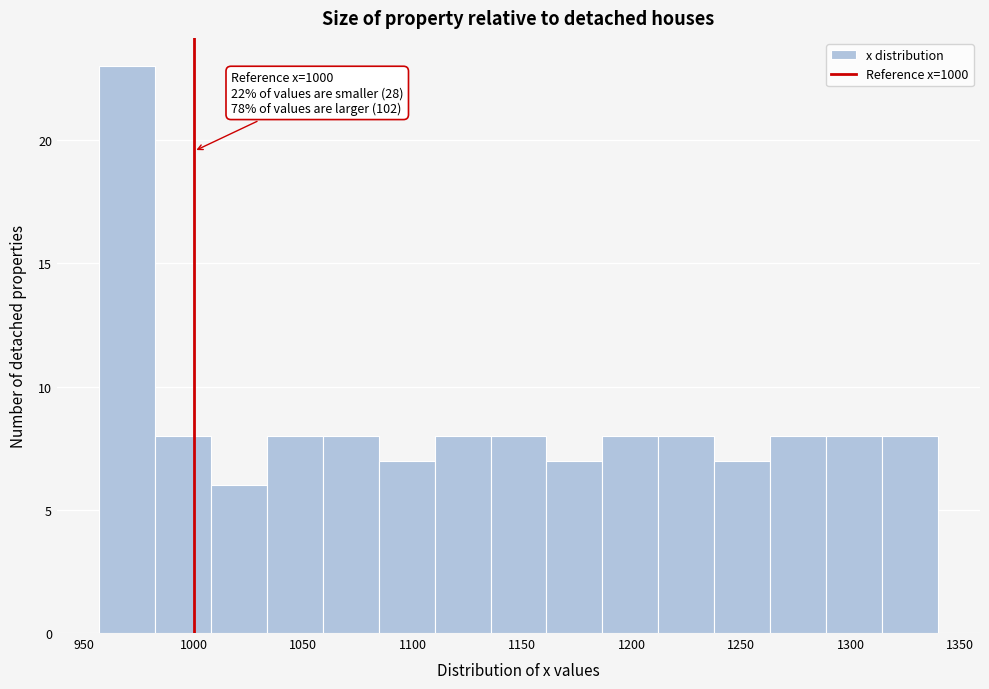

Which range on the x-axis has the tallest bar?

955 to 980